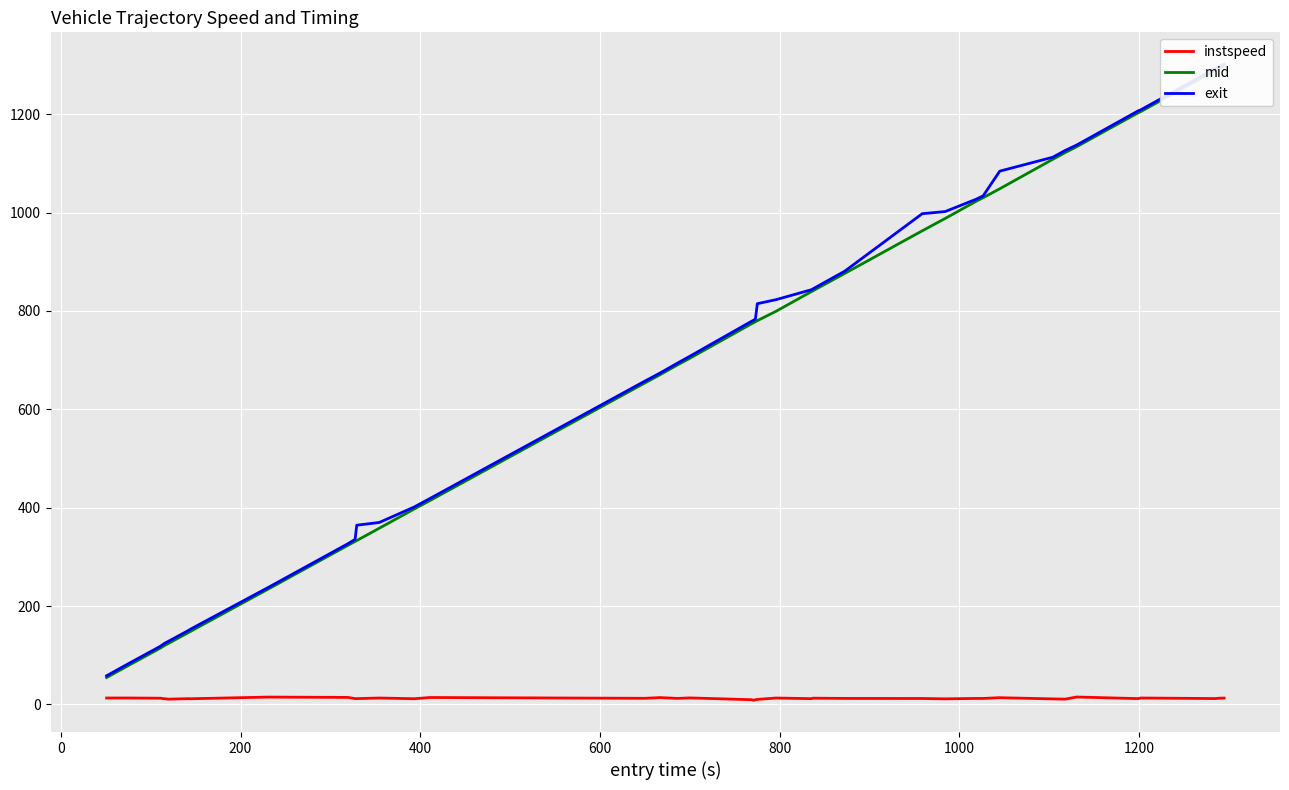

What is the average value of the mid series?

679.7